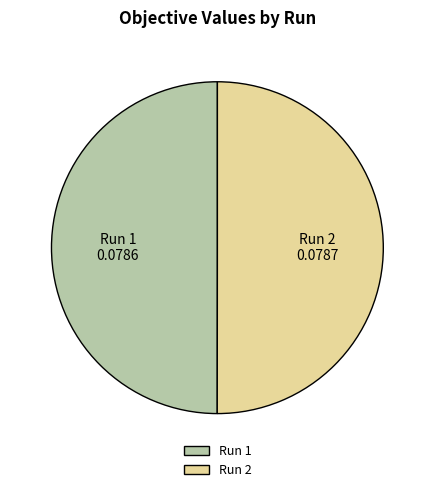

Is it true that Run 1 is 61% of the pie?

False